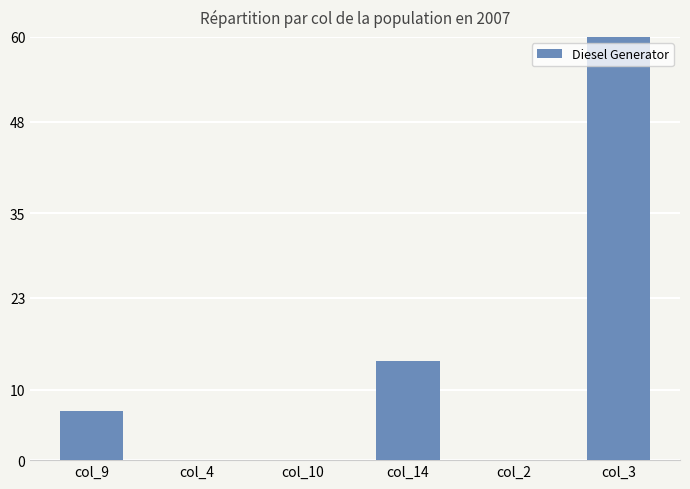

Between col_9 and col_10, which is larger?

col_9